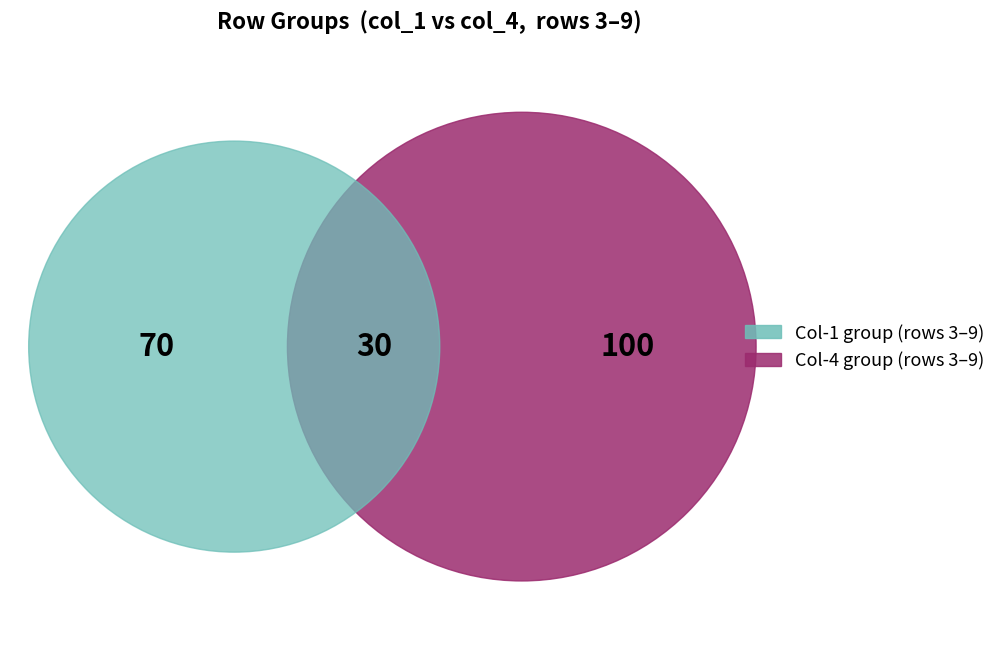

Does any single category account for the majority?

No